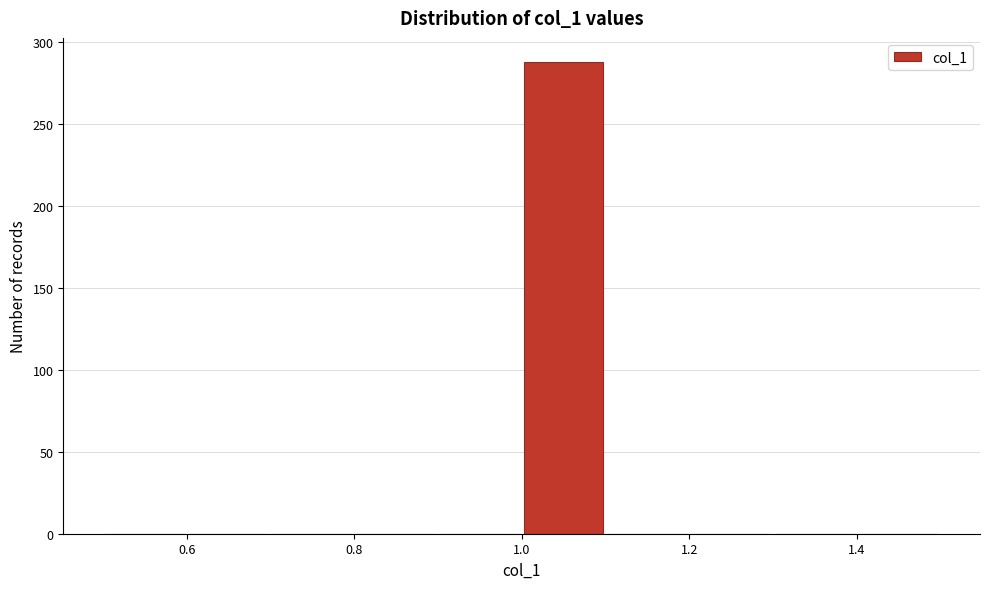

Reading left to right, list every bar in this chart as the range it spans on the x-axis followed by its height. The values are not printed on the chart, so give them approximately, as read against the axis.

0.5 to 0.6: 0
0.6 to 0.7: 0
0.7 to 0.8: 0
0.8 to 0.9: 0
0.9 to 1.0: 0
1.0 to 1.1: 290
1.1 to 1.2: 0
1.2 to 1.3: 0
1.3 to 1.4: 0
1.4 to 1.5: 0